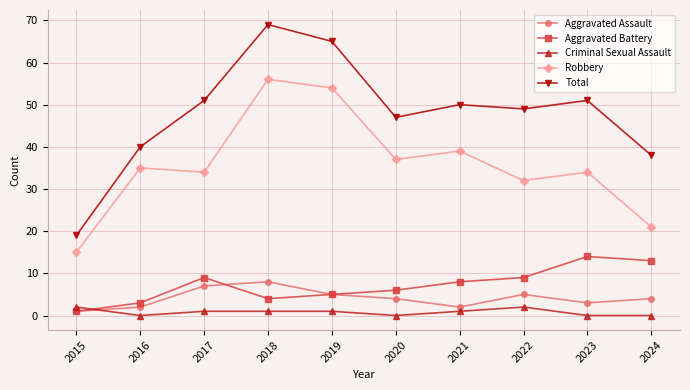

What is the difference between the second highest and minimum values in the Aggravated Battery series?

12